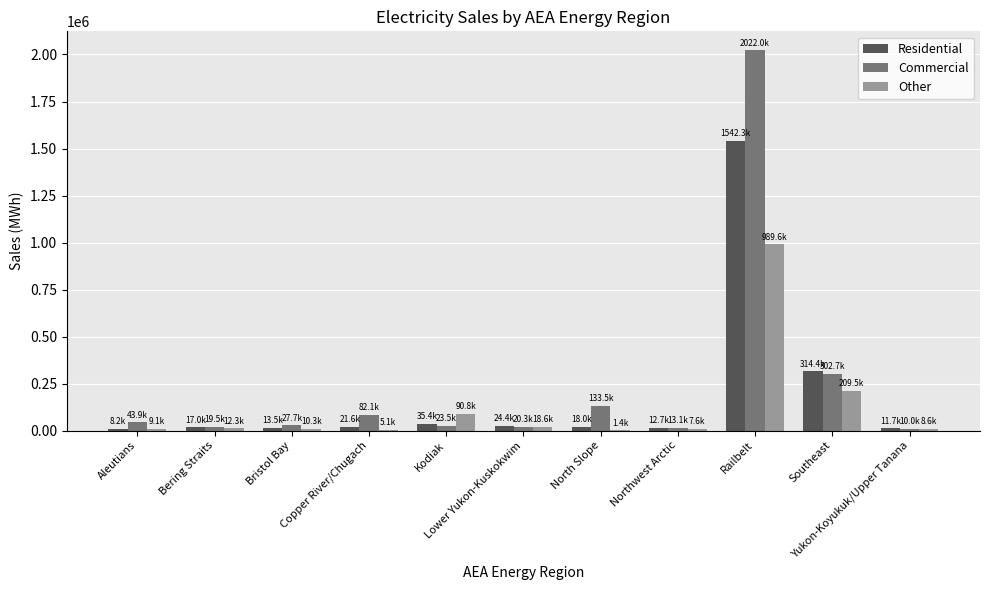

What is the maximum value for Residential?

1542337.0